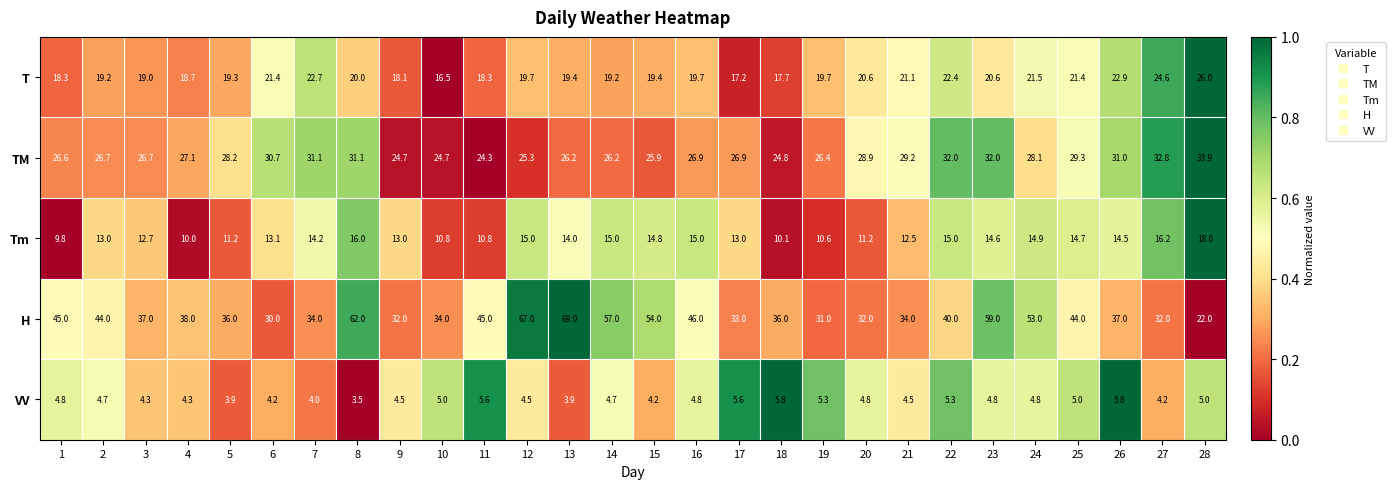

At 14, list the series in order from largest to smallest.

H, TM, T, Tm, VV